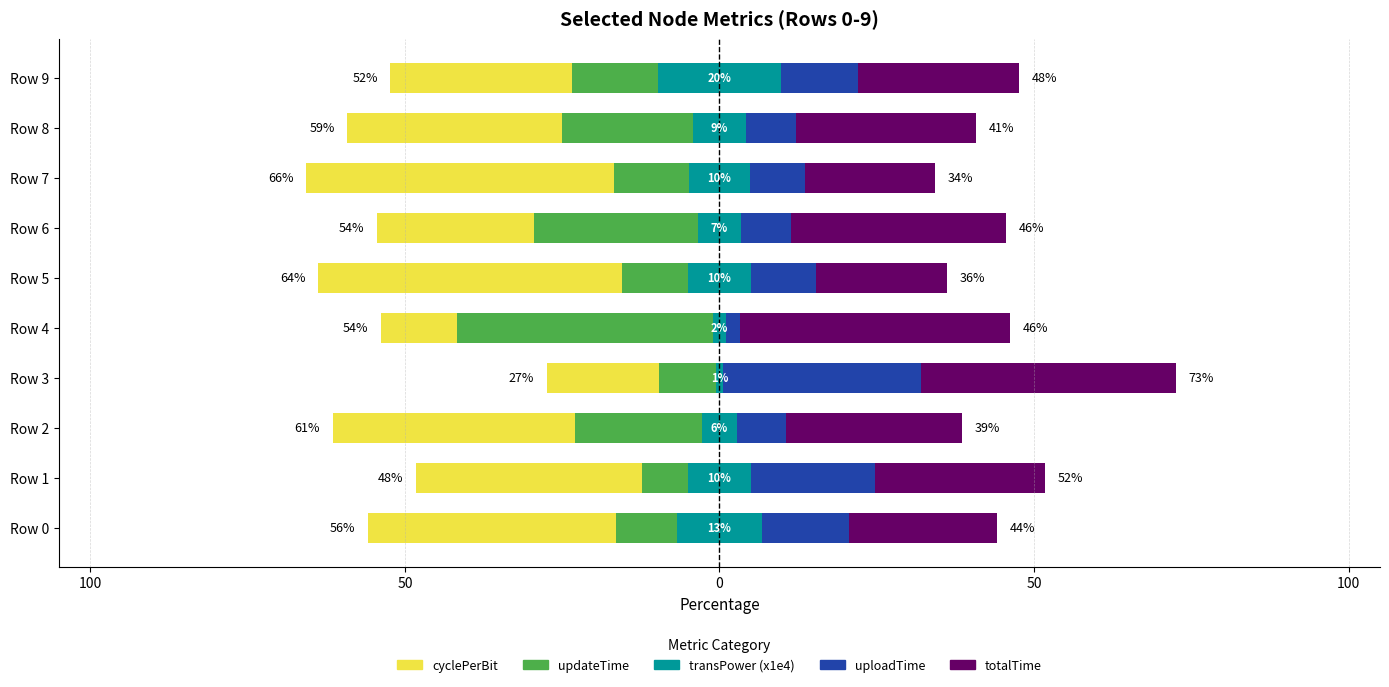

Which category has the lowest value across all series?

Row 7